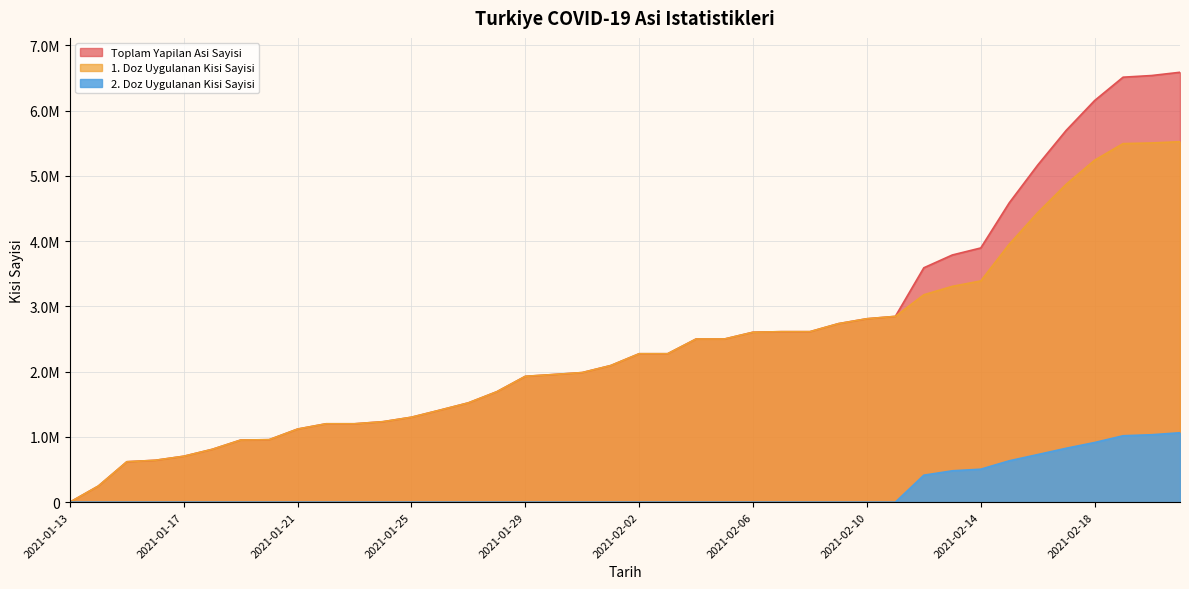

How many values in the 1. Doz Uygulanan Kisi Sayisi series exceed 2274864?

18